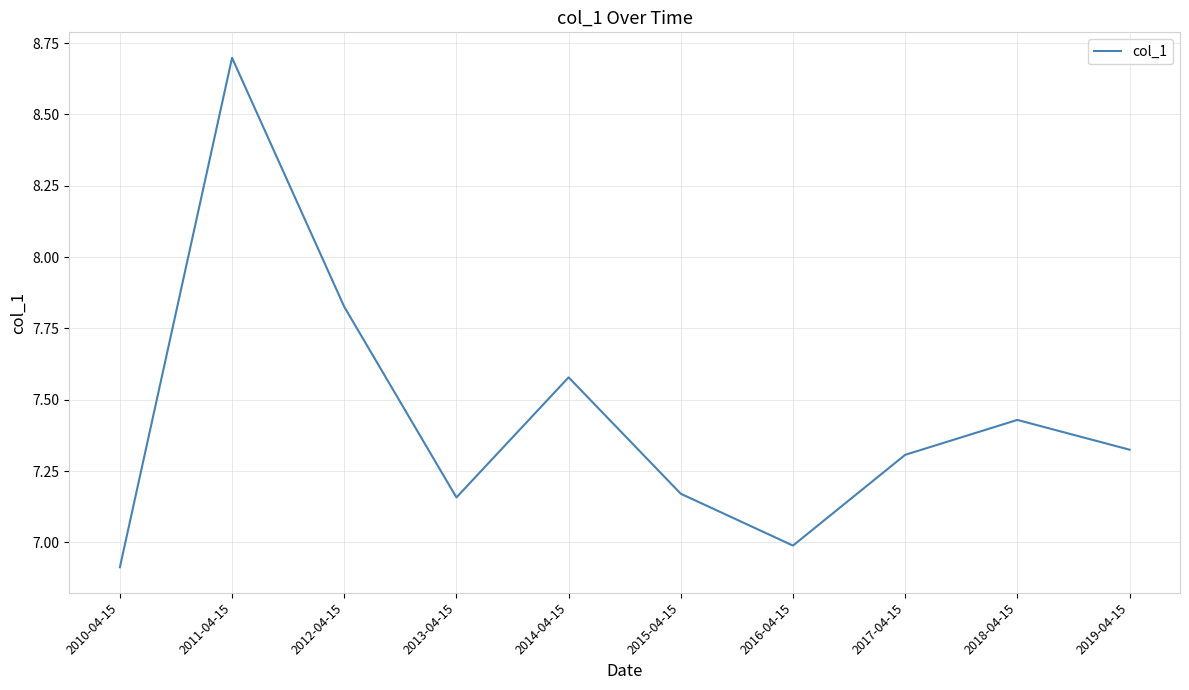

How many lines are shown in the chart?

1